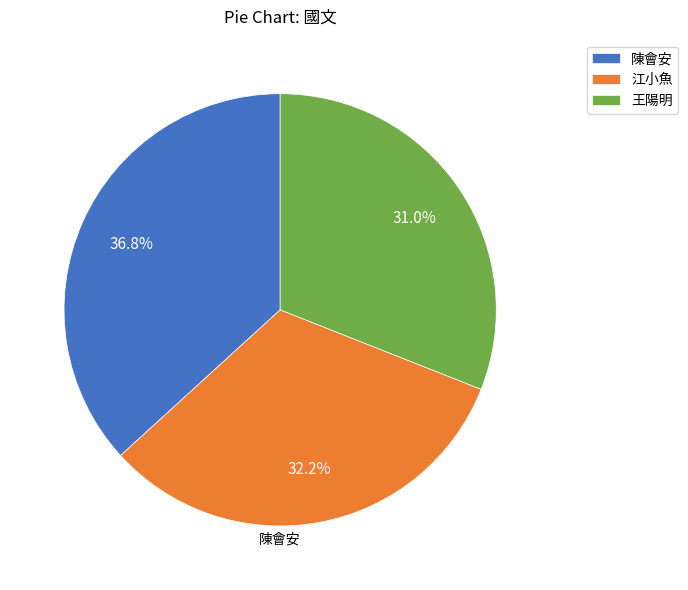

The 陳會安 slice represents 51% of the pie. True or false?

False